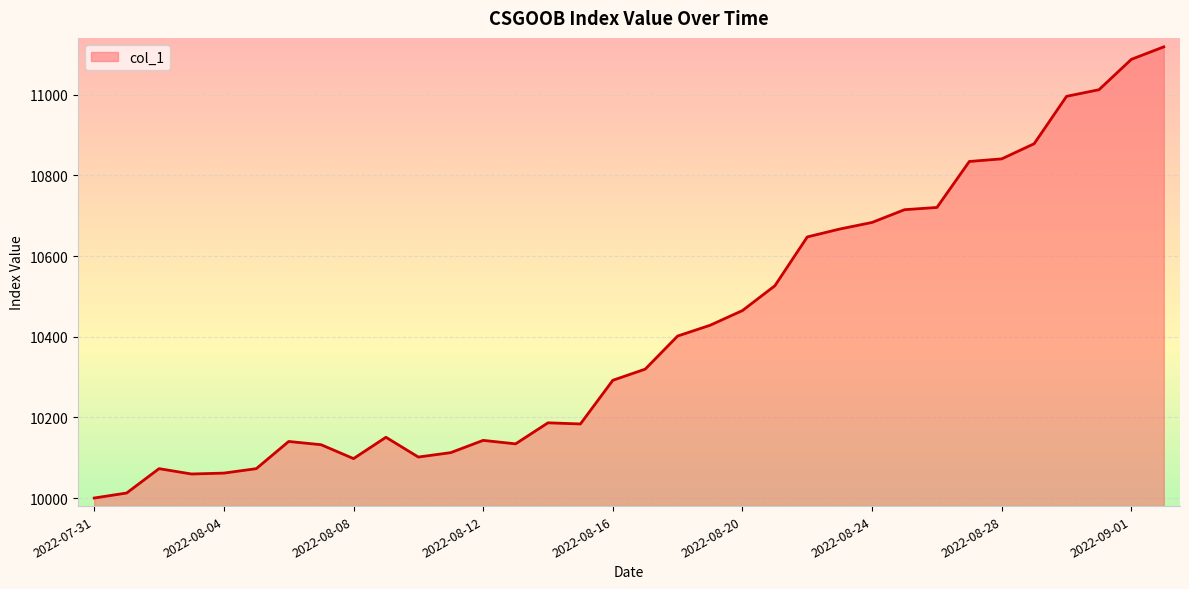

What is the smallest value displayed?

10000.0